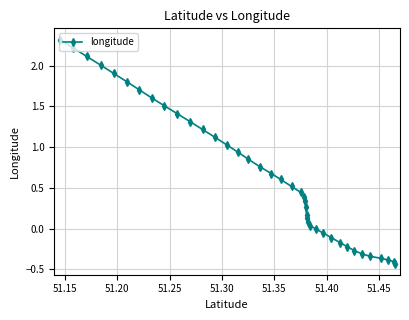

What is the greatest value displayed?

2.3